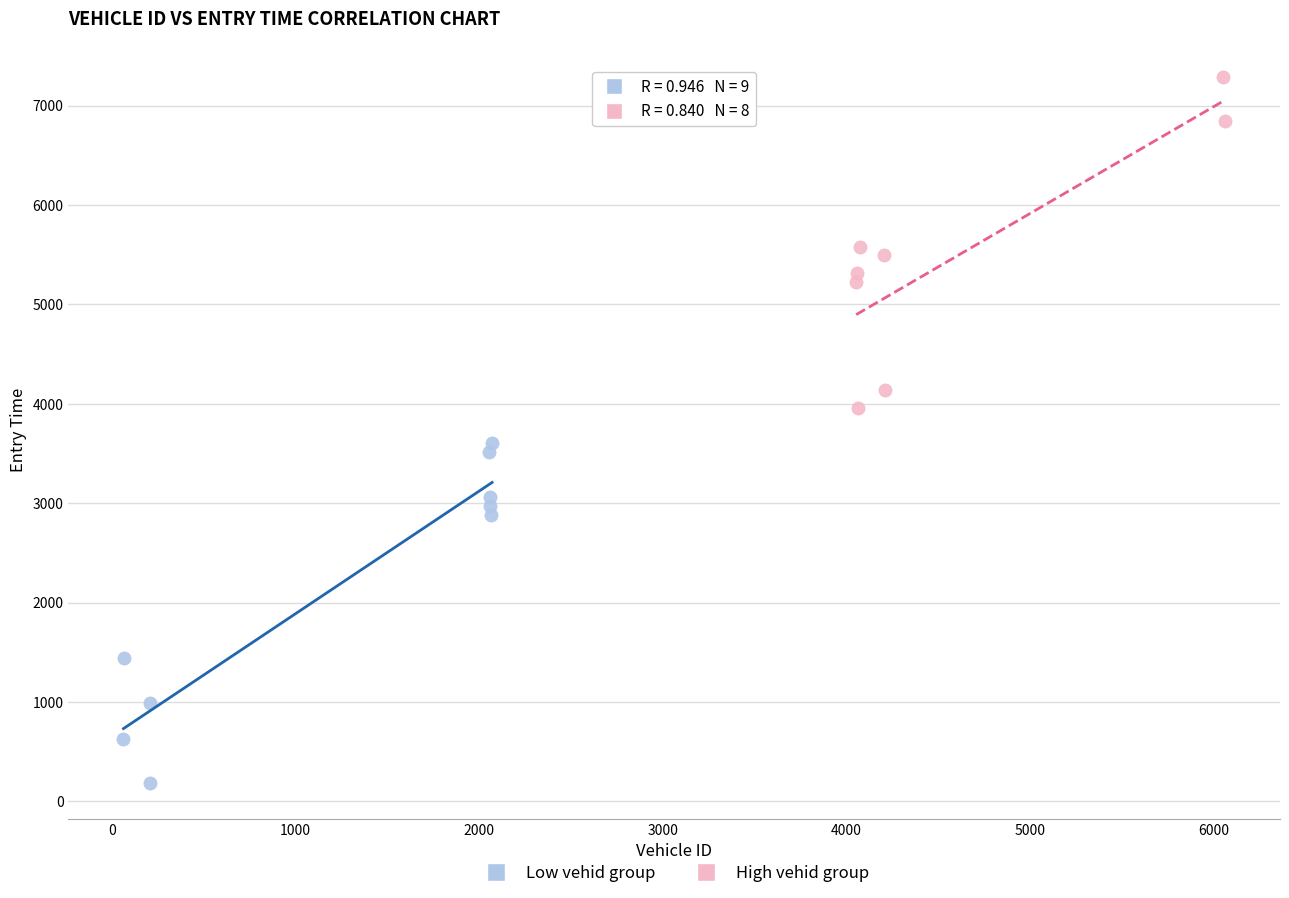

What are all the series names shown in the legend?

Low vehid group, High vehid group